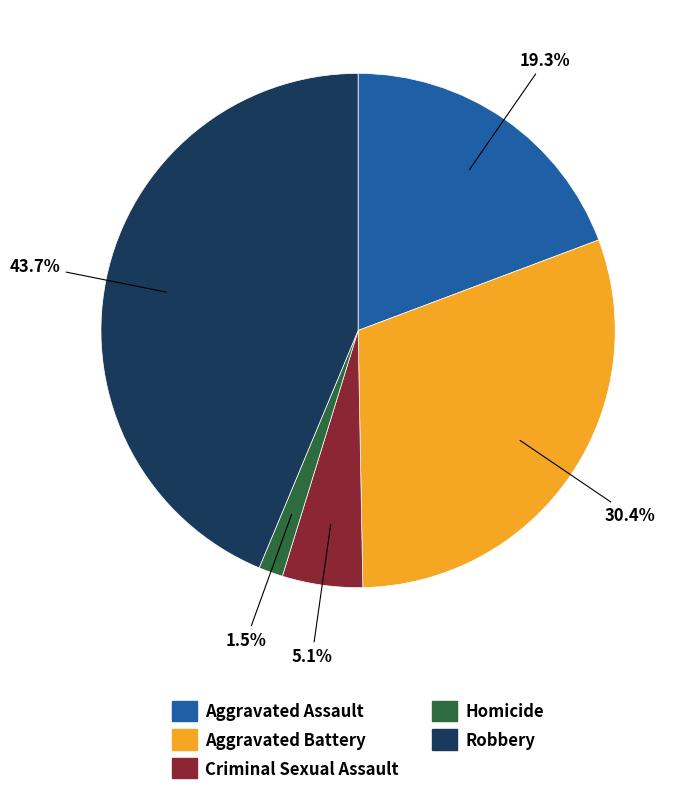

Approximately how many times larger is the value at Criminal Sexual Assault compared to Aggravated Battery?

0.2